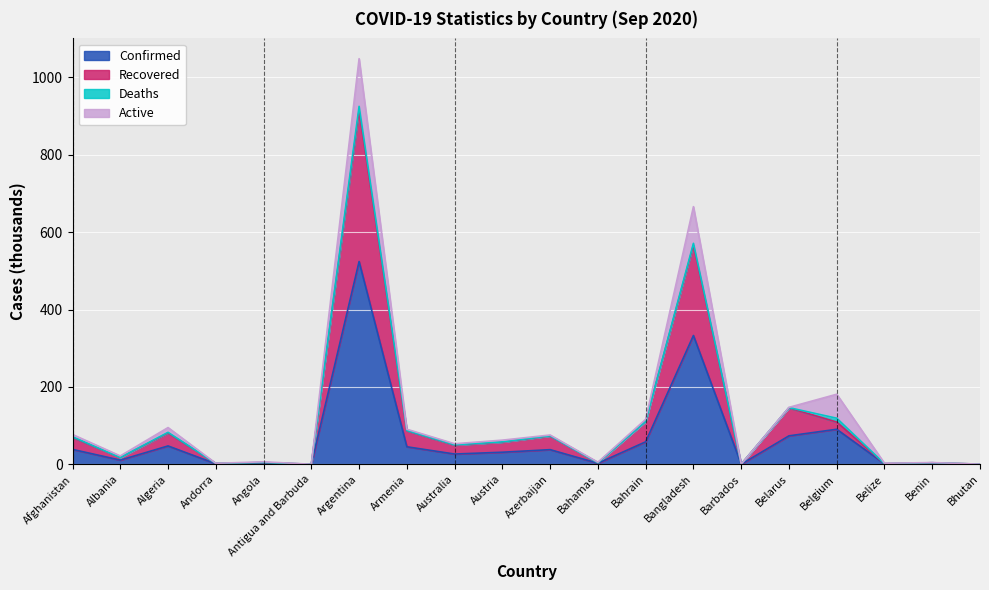

True or false: Confirmed has a value of 90.6 at Belgium.

True